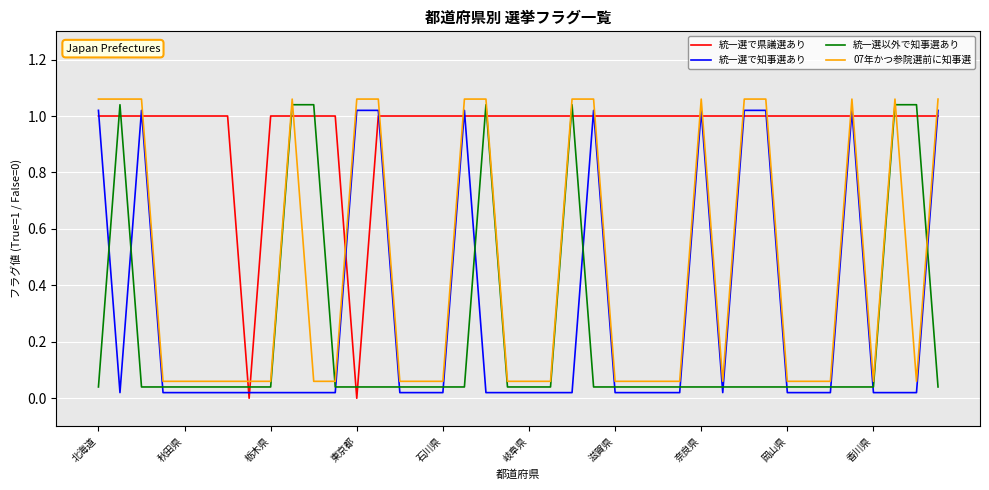

Which series has the largest total across all categories?

統一選で県議選あり